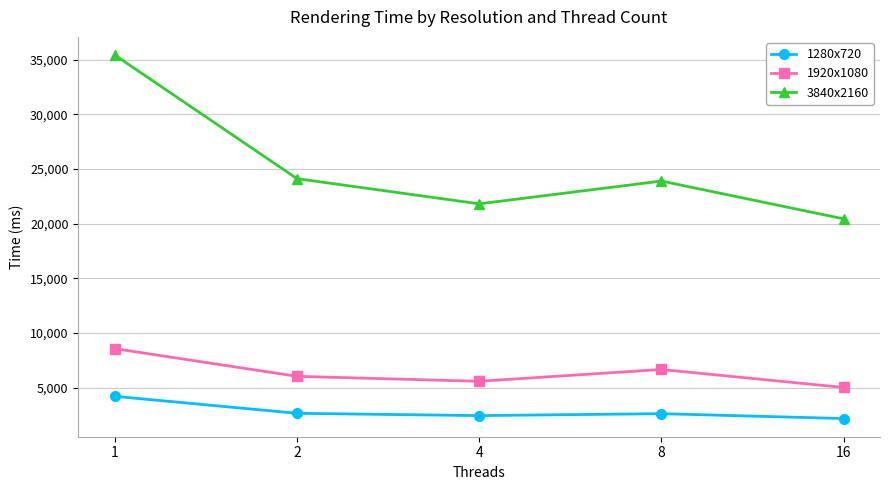

Which series has the widest spread of values?

3840x2160